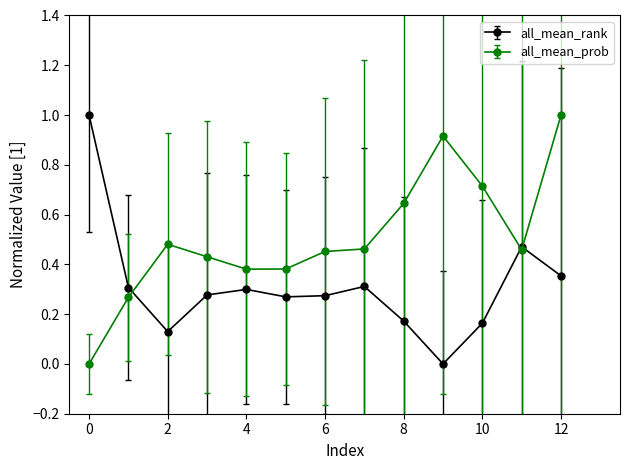

List the series in order of their overall mean, lowest first.

all_mean_rank, all_mean_prob